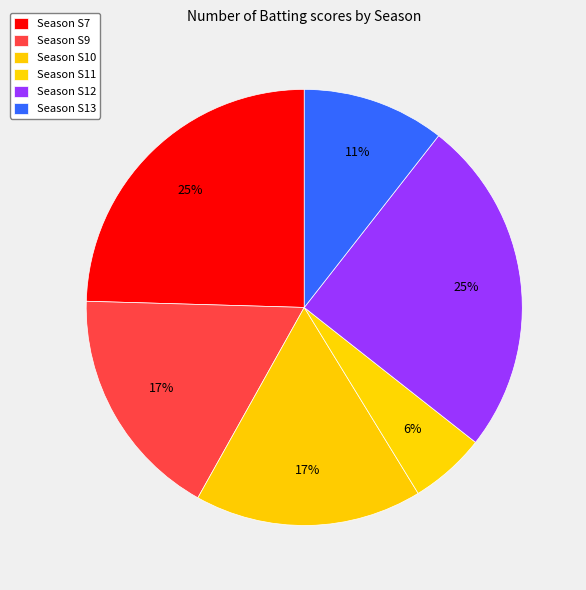

How many segments does this pie chart have?

6